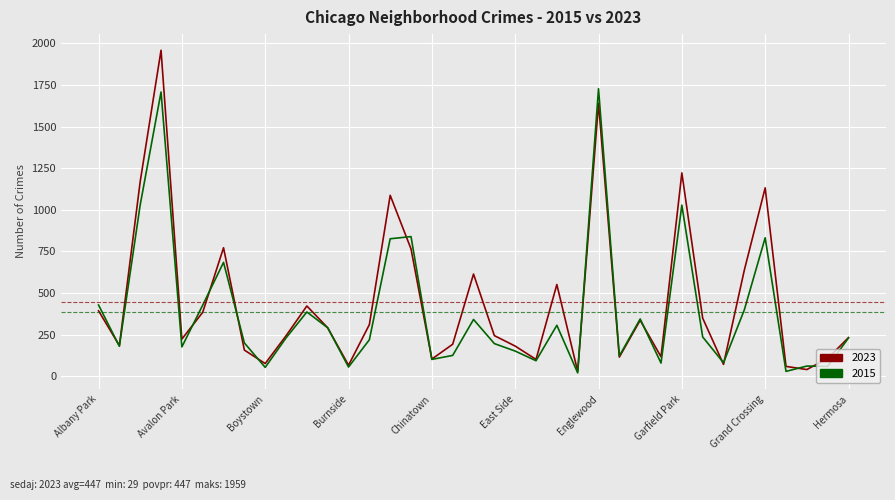

How many values in the 2023 series are below 244?

18